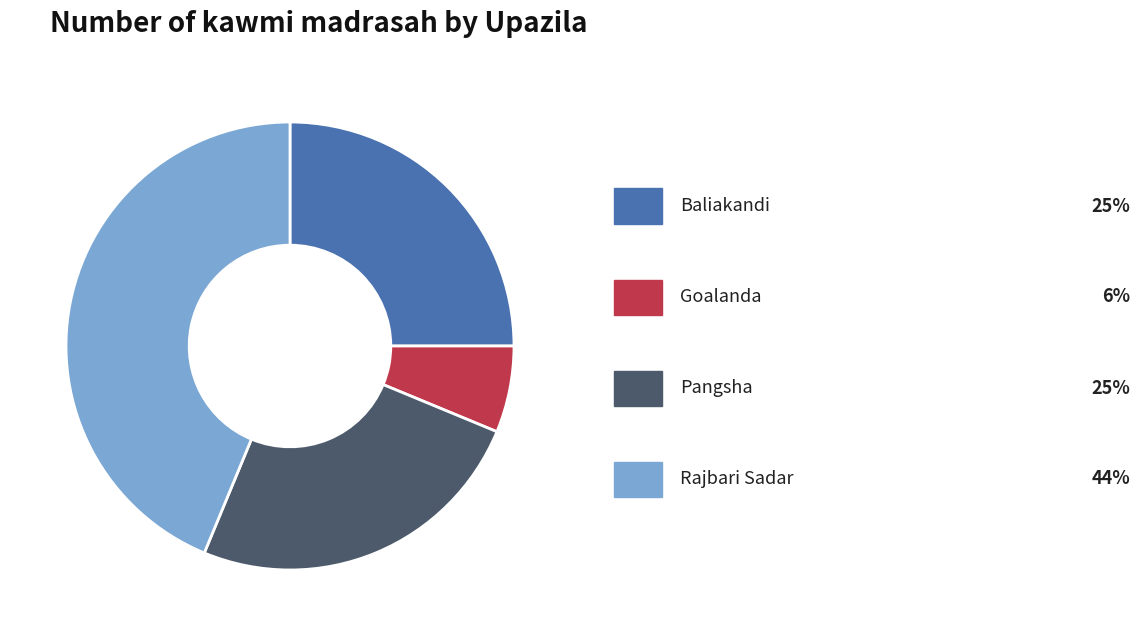

Is there any slice that represents more than half of the pie?

No